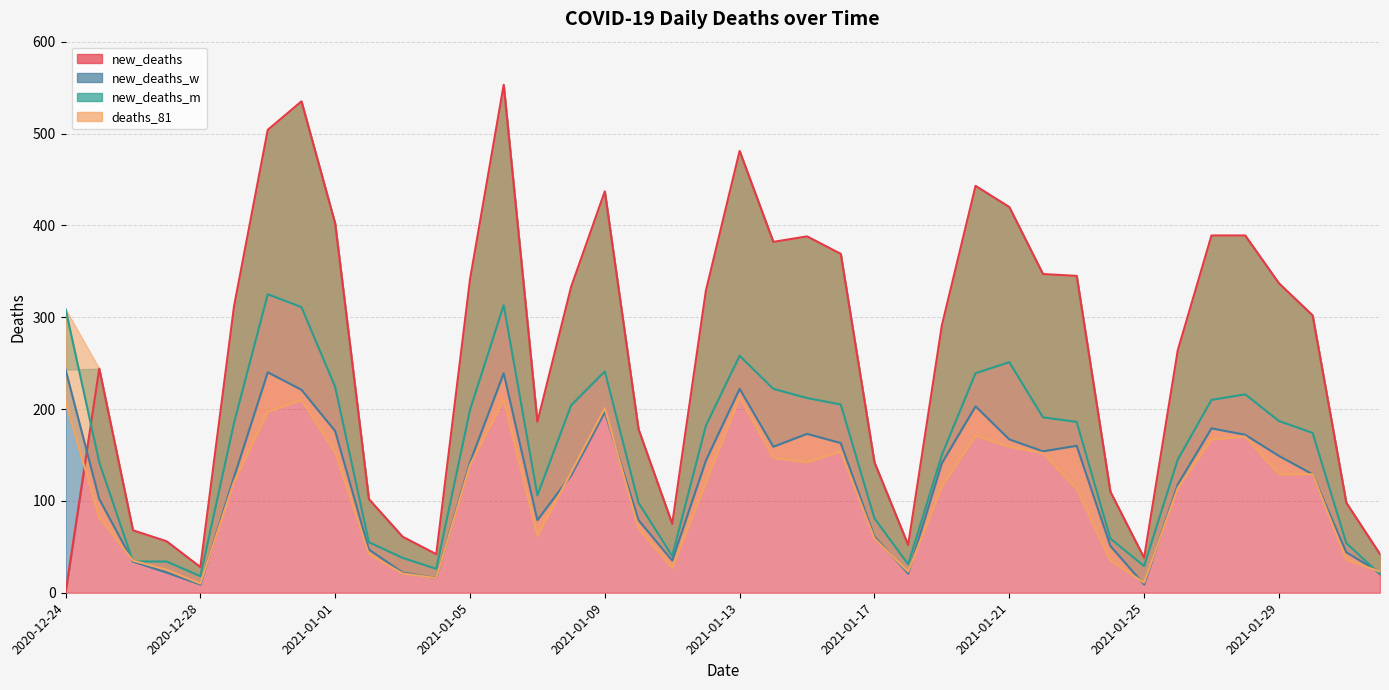

In deaths_81, how many points are lower than both neighbors (excluding endpoints)?

7